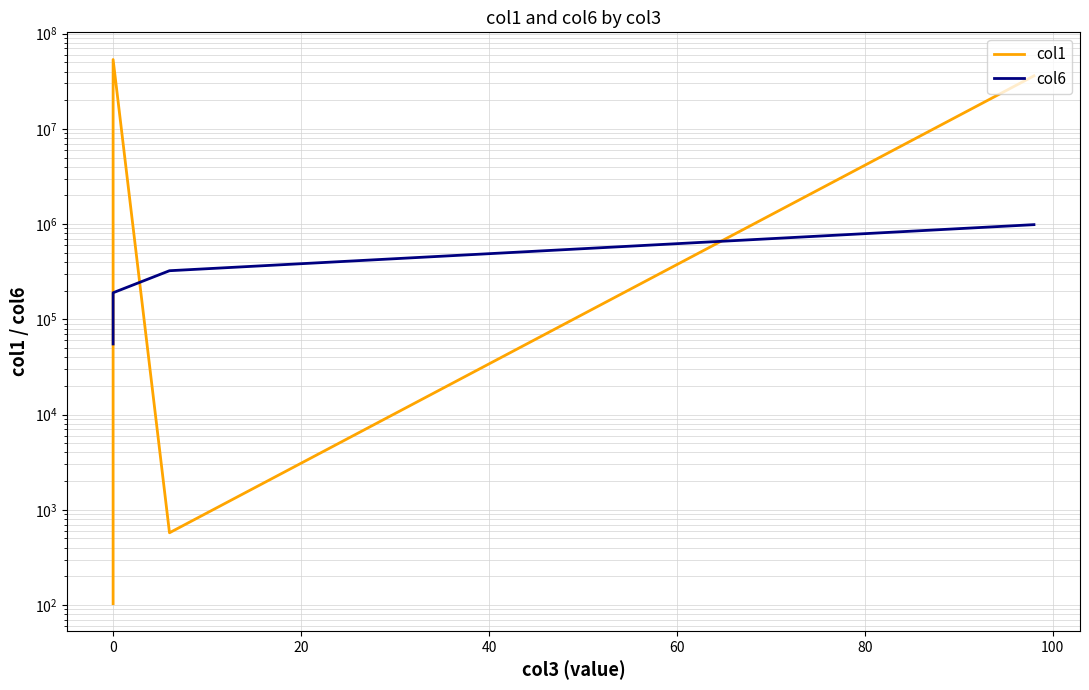

In col1, how many points are higher than both neighbors (excluding endpoints)?

1